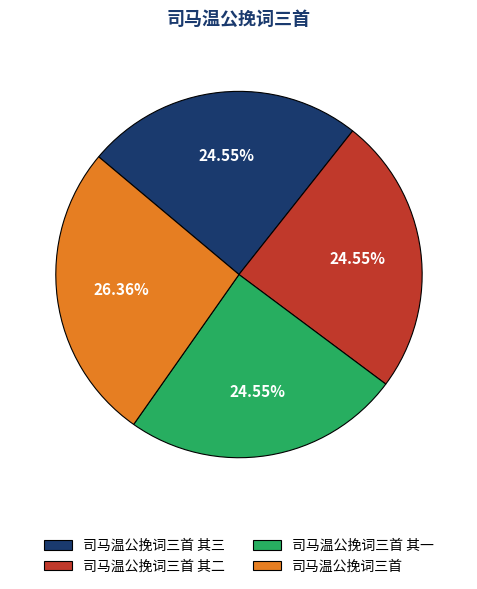

Combined, do 司马温公挽词三首 and 司马温公挽词三首 其一 account for over 50%?

Yes